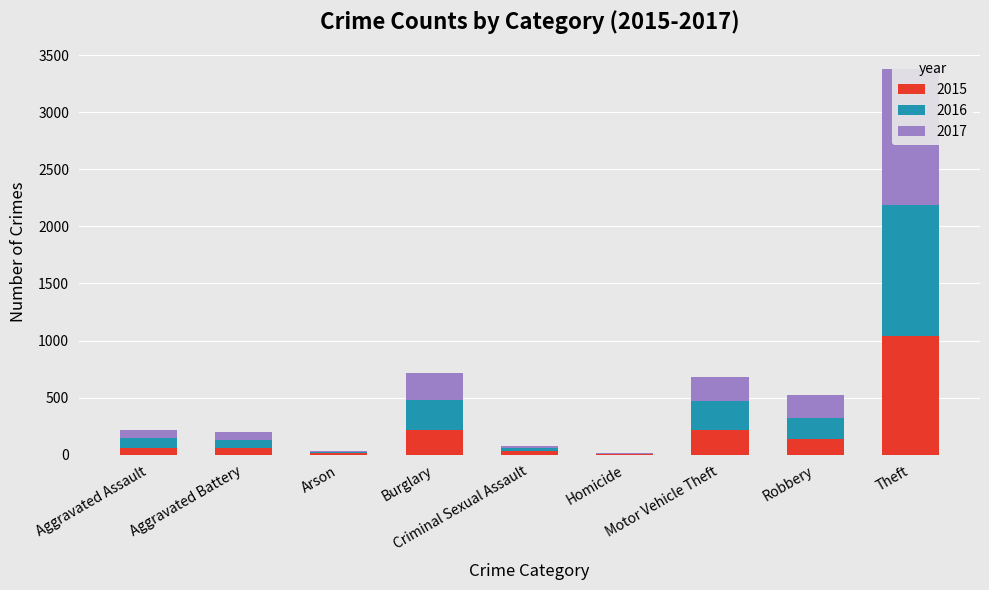

Which label corresponds to the smallest value in the chart?

Homicide